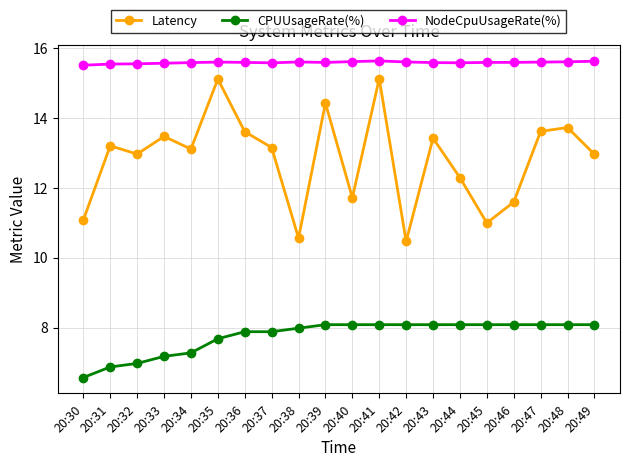

At how many categories does at least one series exceed 12?

20